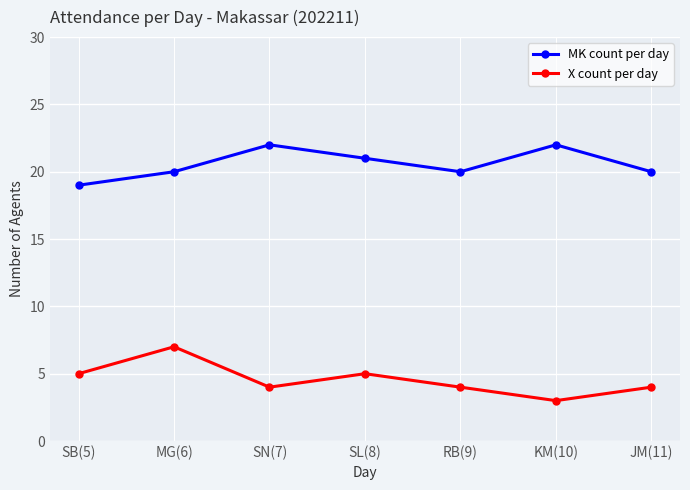

What is the difference between the highest and lowest values at MG(6)?

13